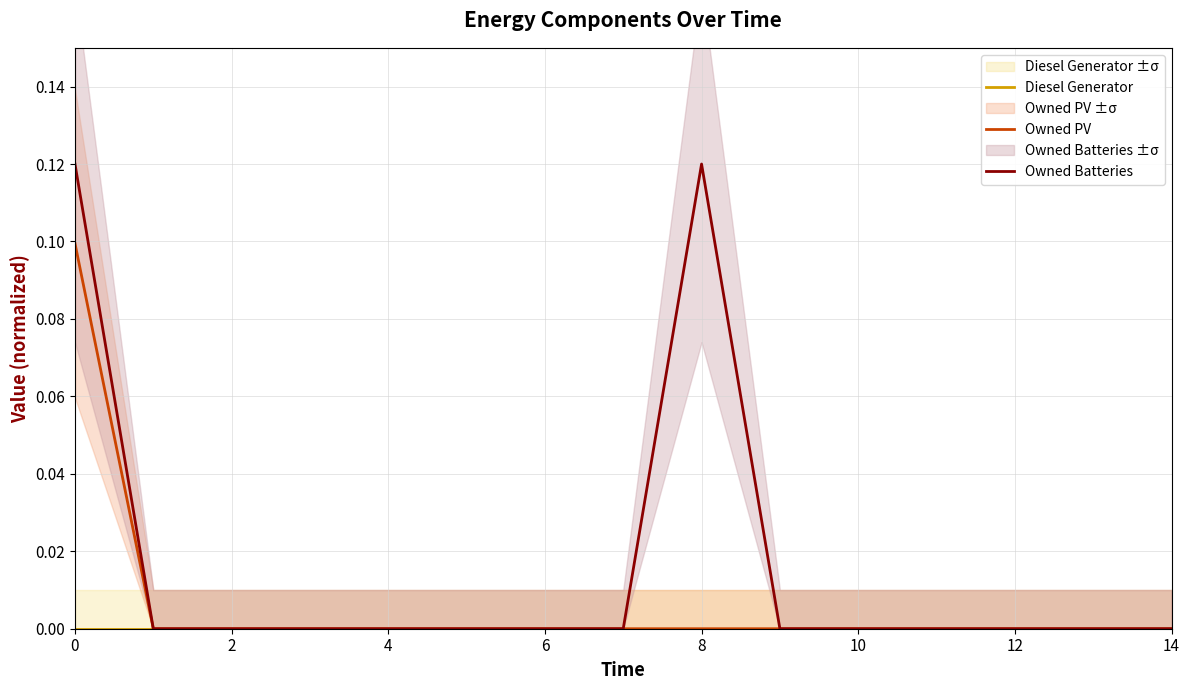

What is the label of the 5th point from the right?

10